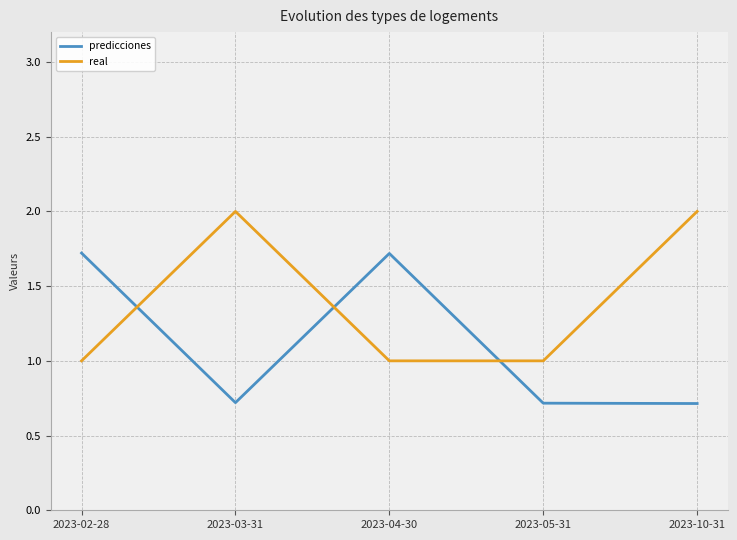

Rank the series at 2023-04-30 from highest to lowest value.

predicciones, real